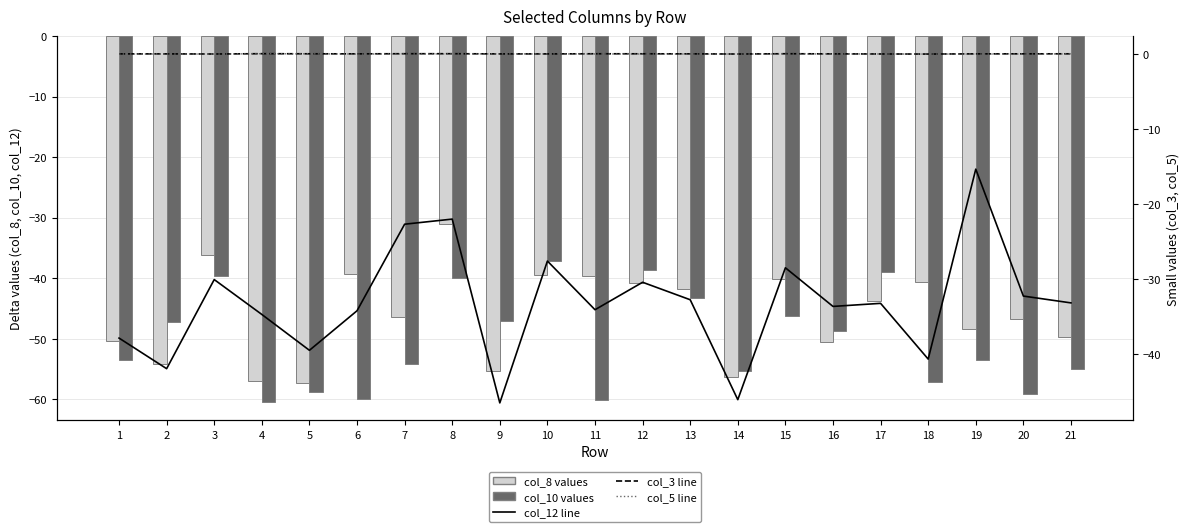

What are all the series names shown in the legend?

col_8 values, col_10 values, col_12 line, col_3 line, col_5 line